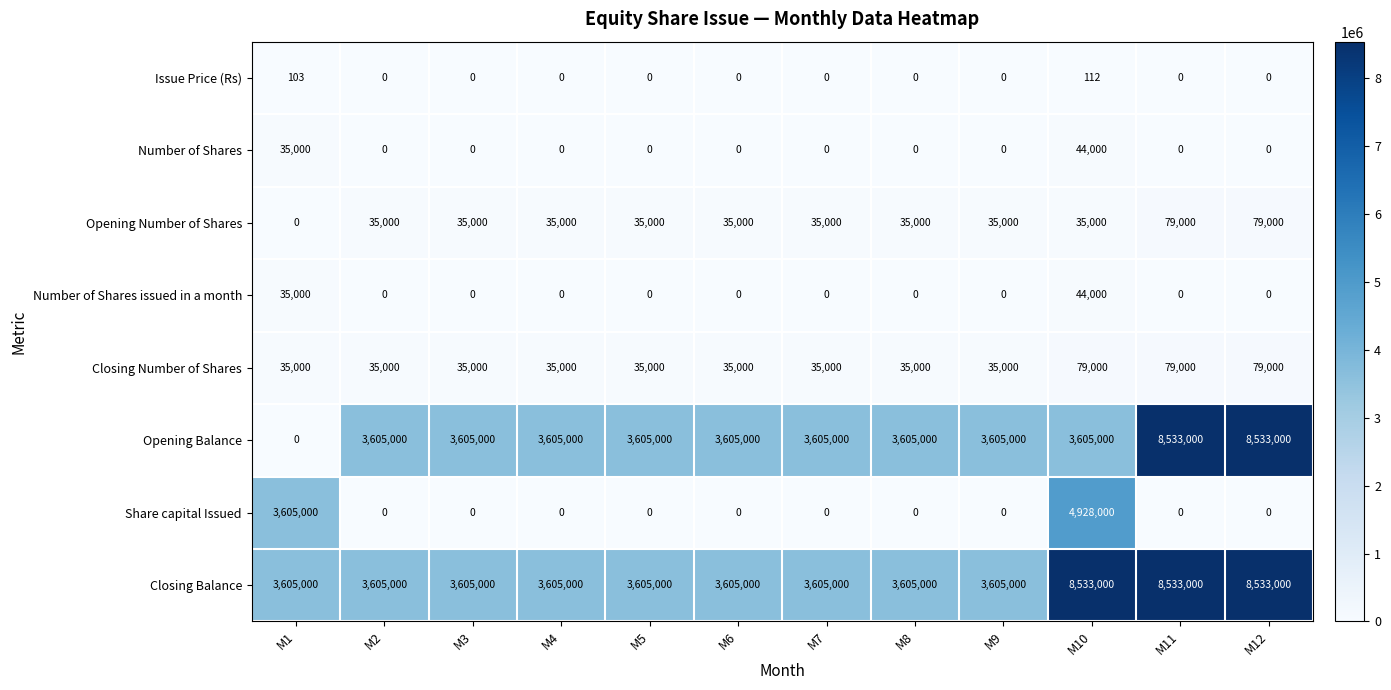

What is the difference between the maximum and minimum values in the Closing Number of Shares series?

44000